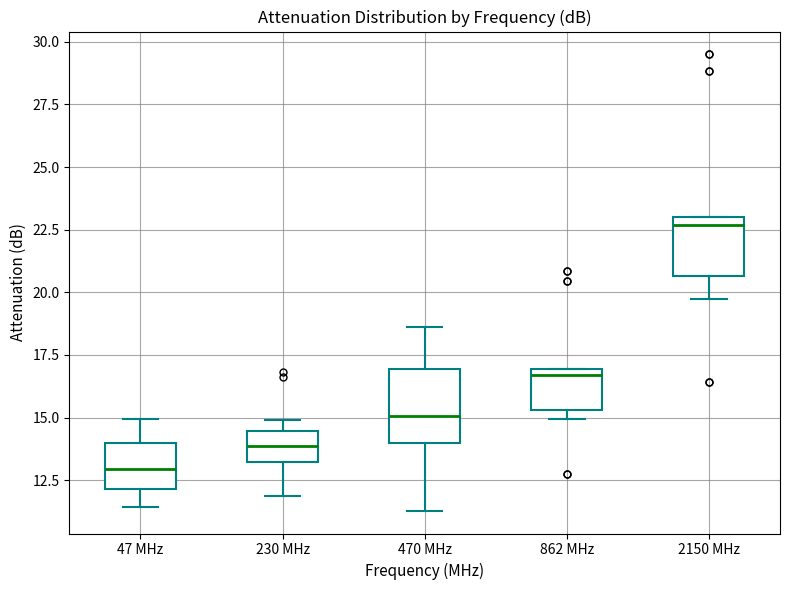

Which box has the highest median line?

2150 MHz